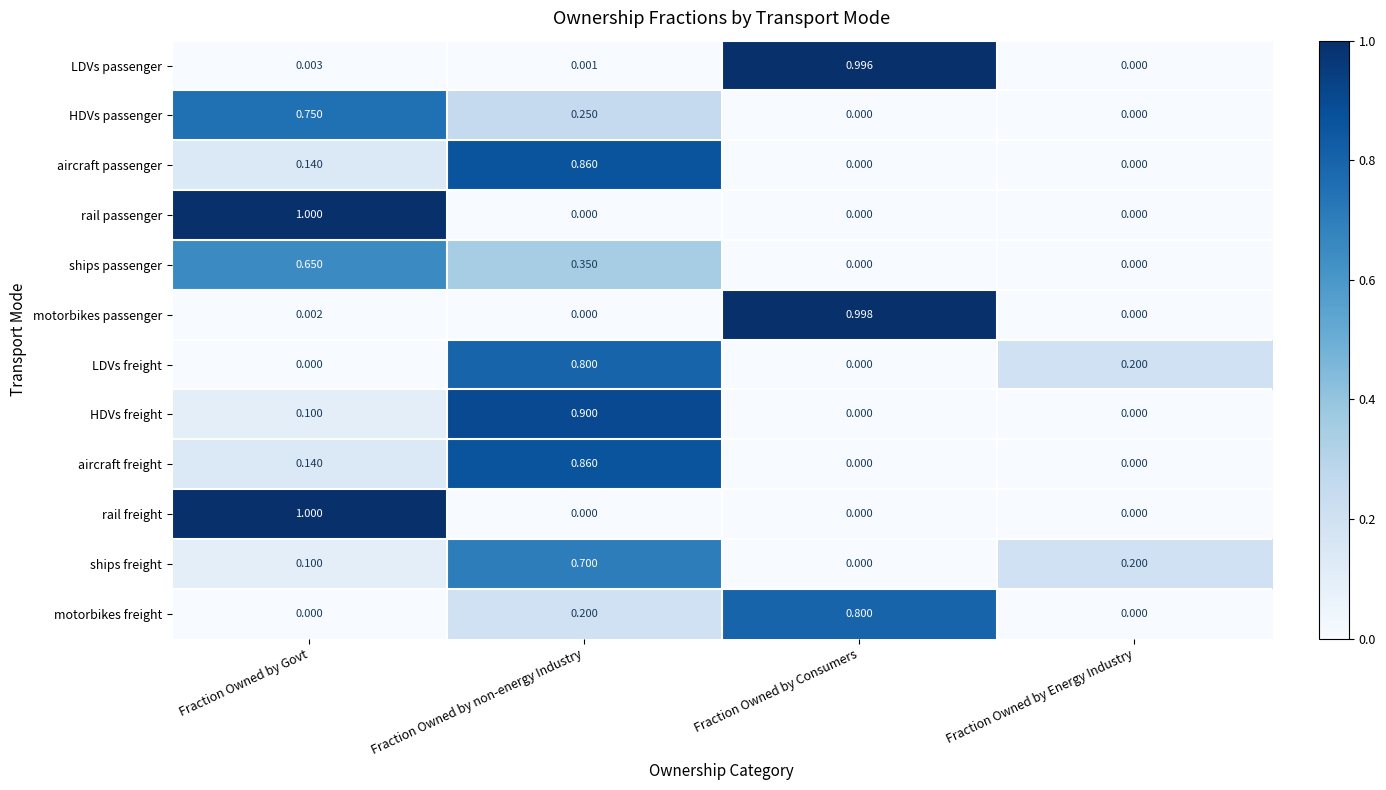

Which category has the highest value in the rail freight series?

Fraction Owned by Govt